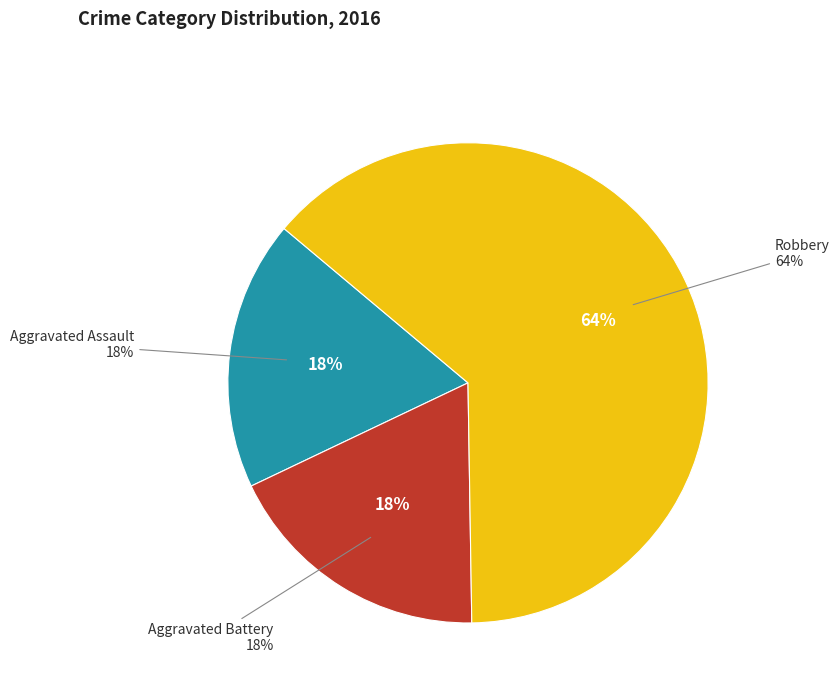

What is the largest slice in the pie chart?

Robbery